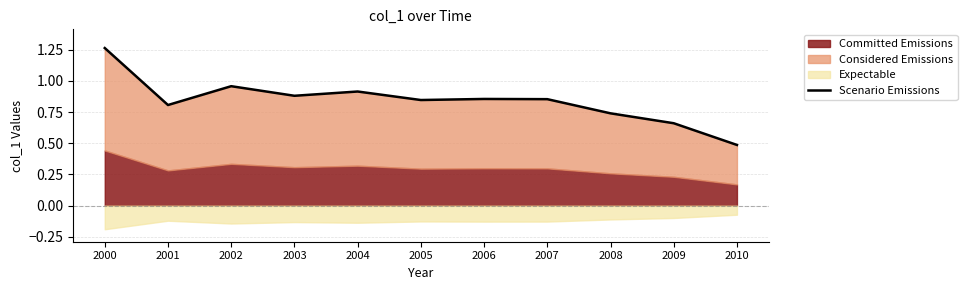

Rank the categories by value from highest to lowest.

2000, 2002, 2004, 2003, 2006, 2007, 2005, 2001, 2008, 2009, 2010